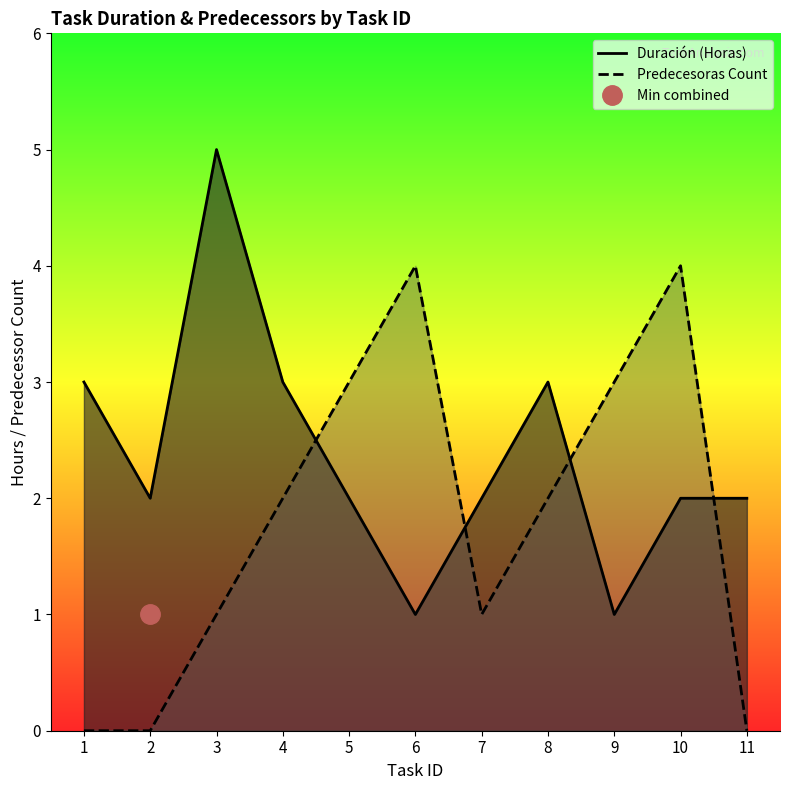

Rank the series by their average value, from highest to lowest.

Duración (Horas), Predecesoras Count